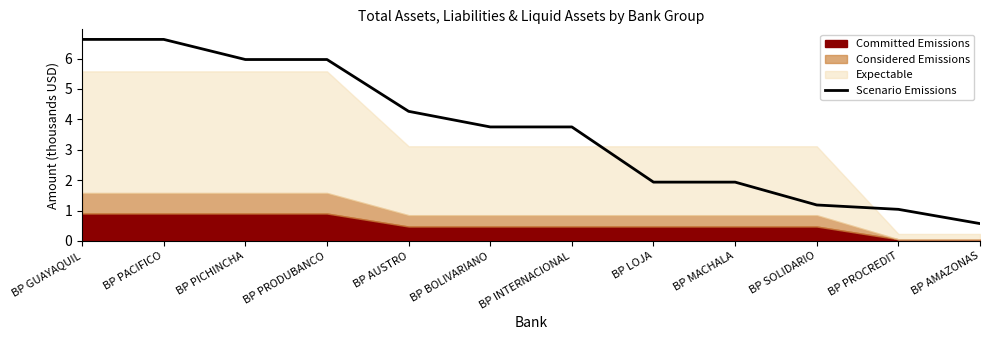

What is the greatest value displayed?

6.6